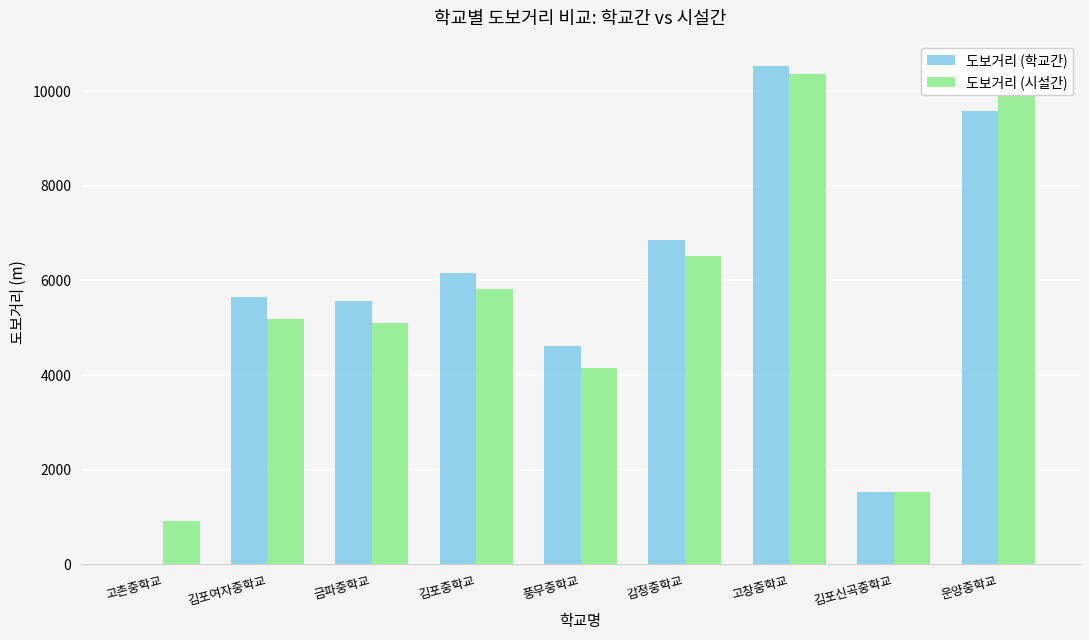

True or false: 도보거리 (시설간) has a value of 10363.2 at 고창중학교.

True